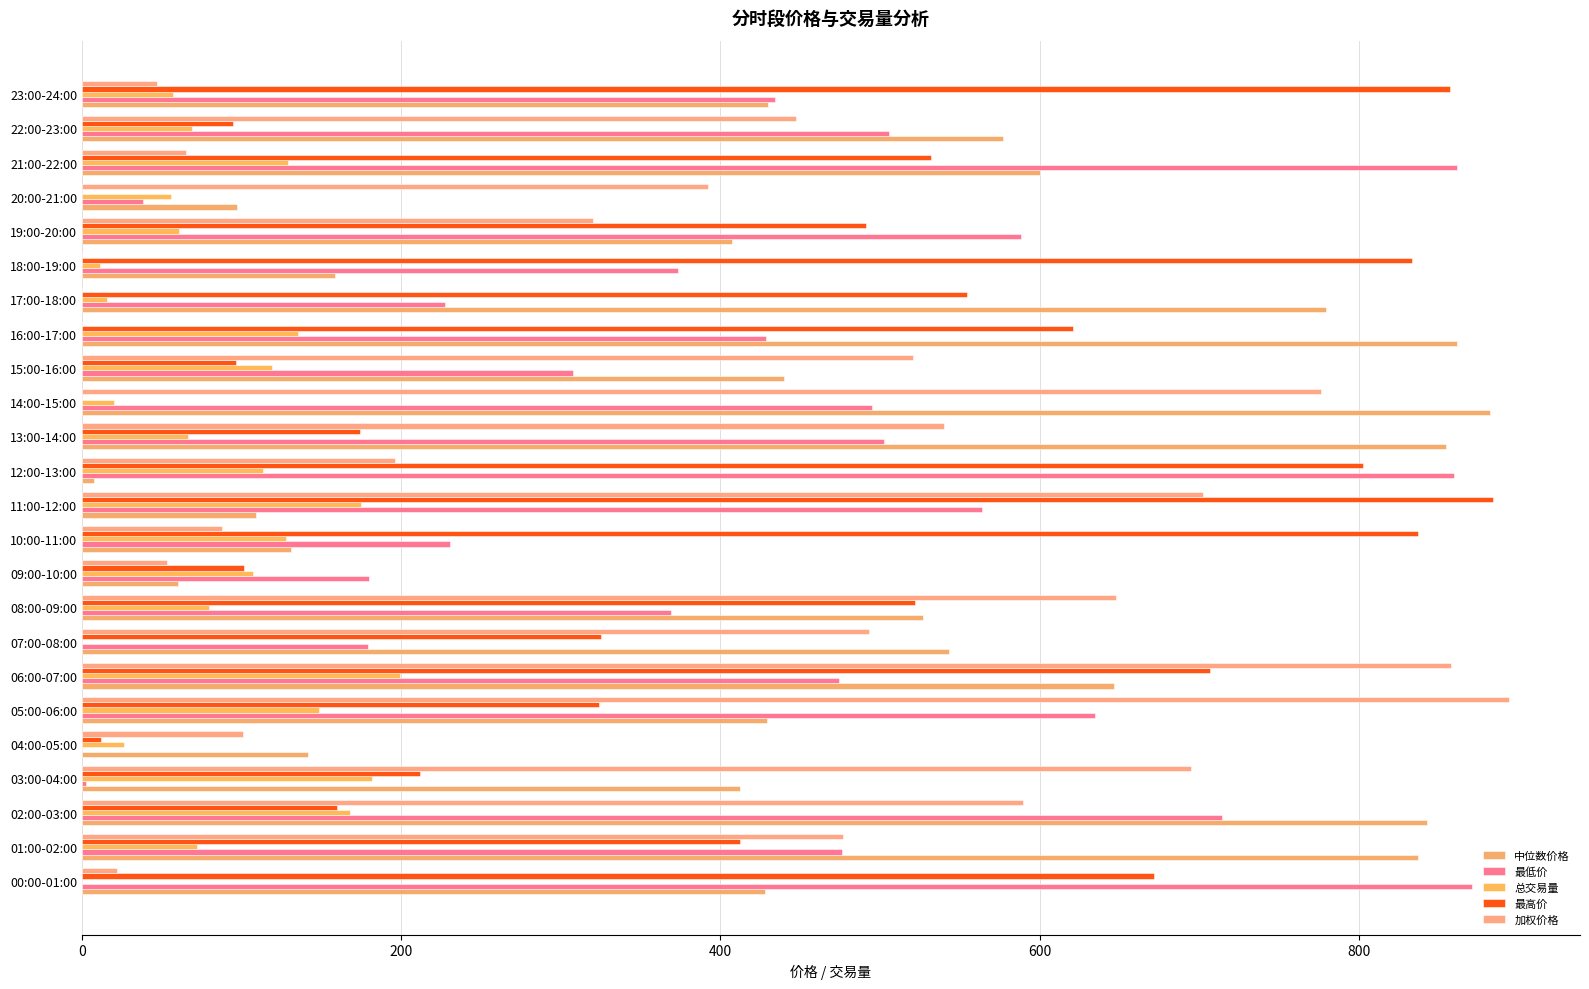

Where is 总交易量 nearest to the value 99?

09:00-10:00